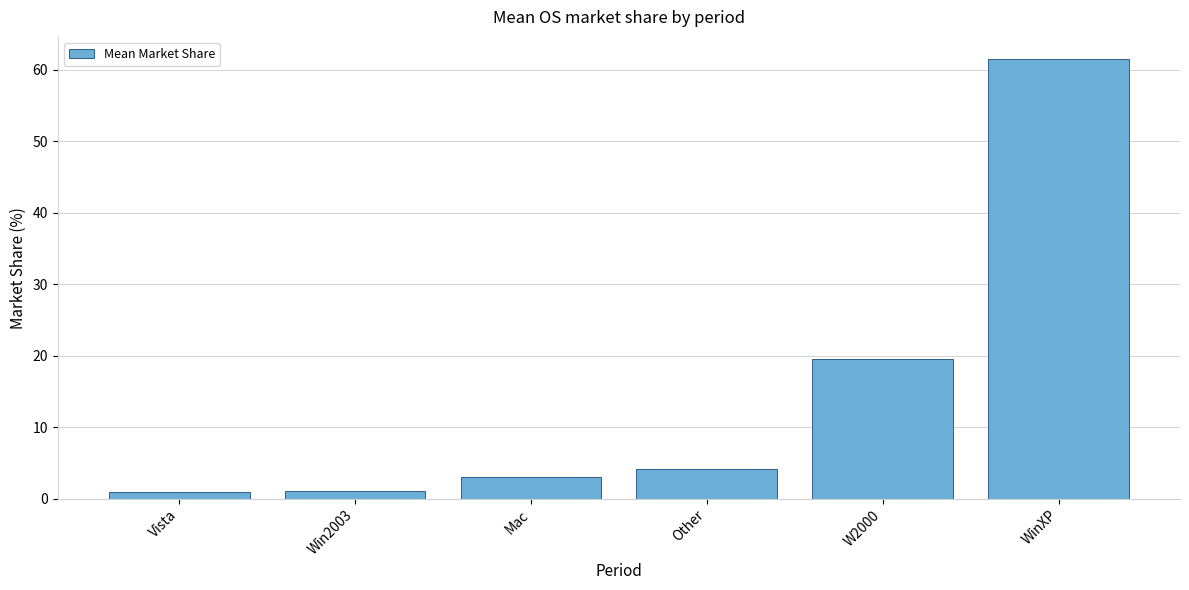

What position from the right is W2000?

2